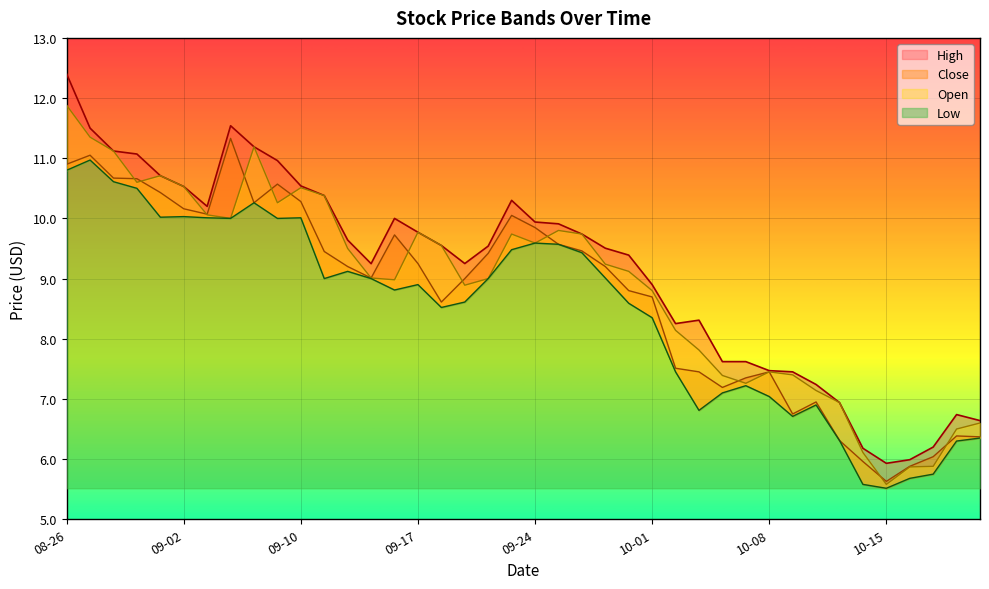

Which series changed the most between 2021-08-31 and 2021-09-07?

Close